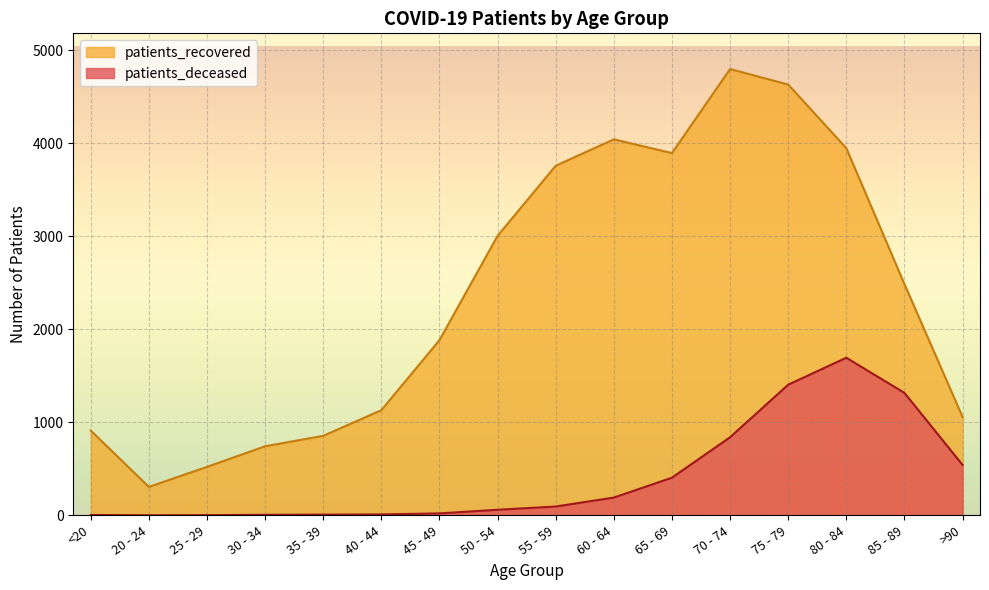

The patients_recovered series shows 1955 at 60 - 64. True or false?

False